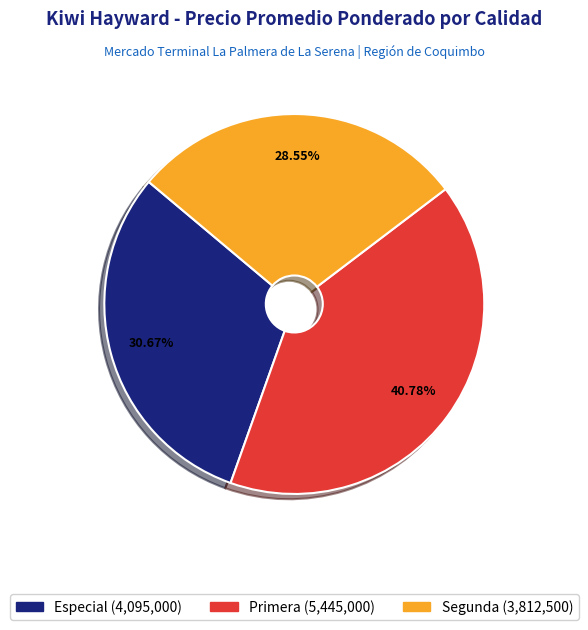

Does Especial account for over 50% of the chart?

No